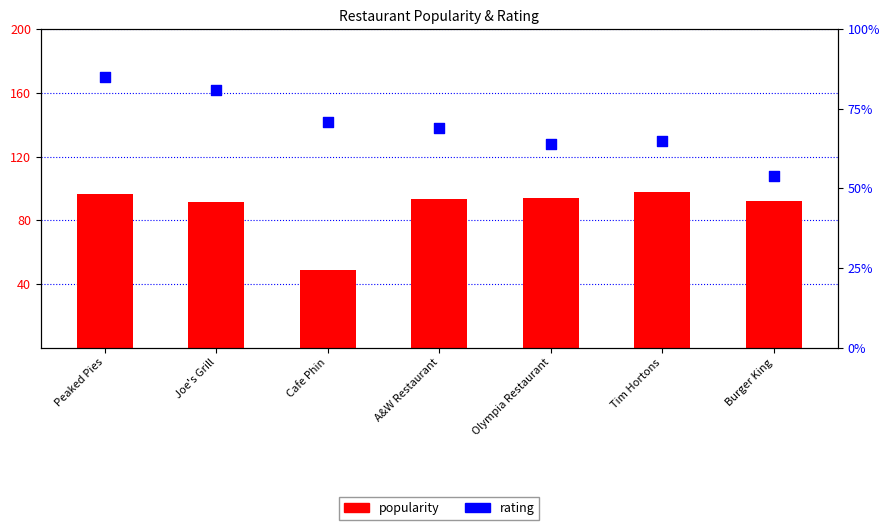

What are all the series names shown in the legend?

popularity, rating